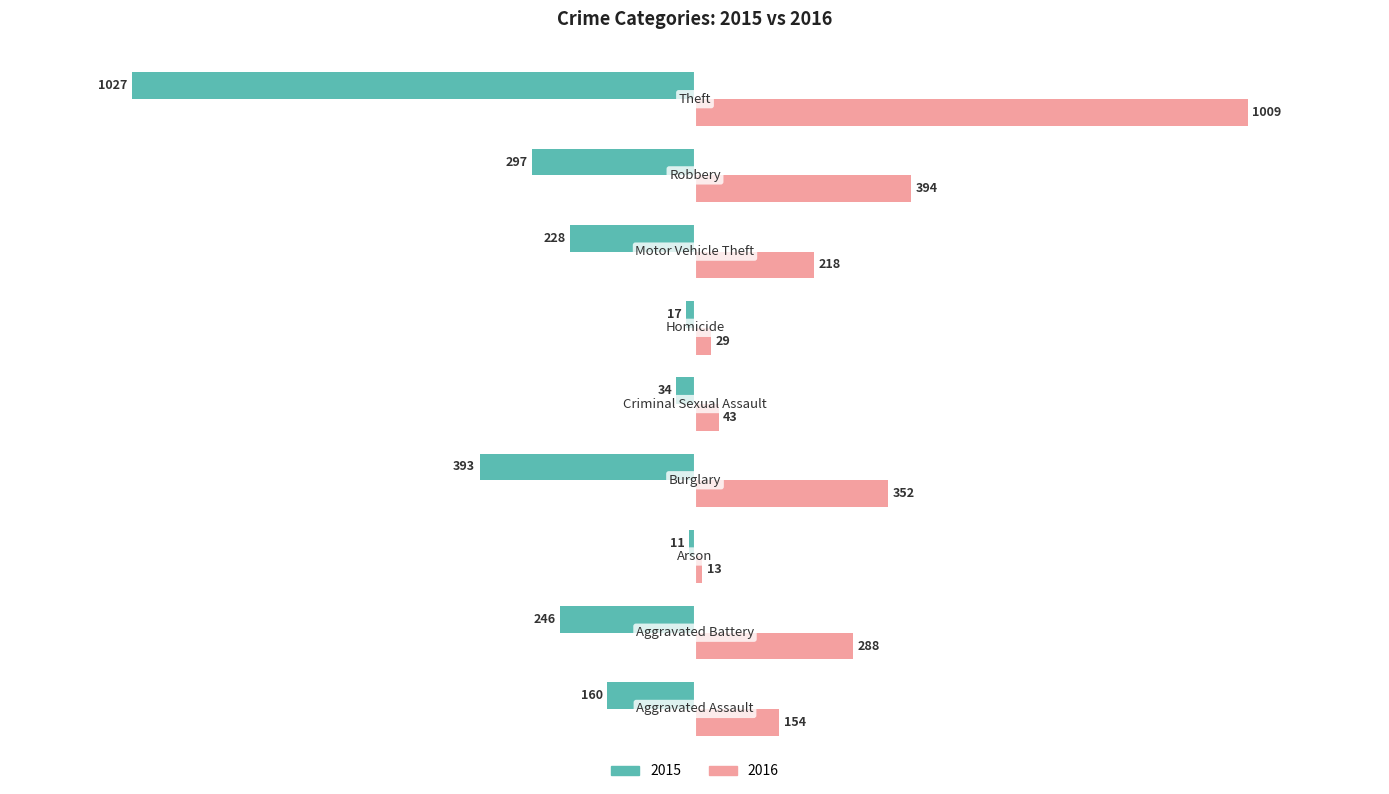

What is the difference between the maximum and second lowest values in the 2015 series?

382